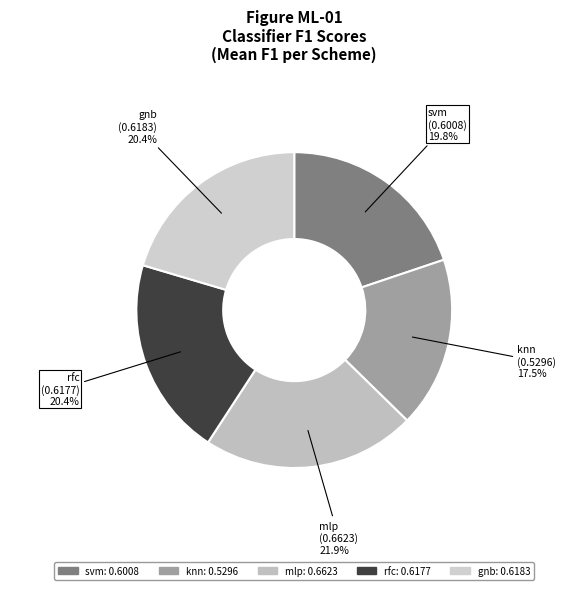

Does gnb represent more than half of the total?

No